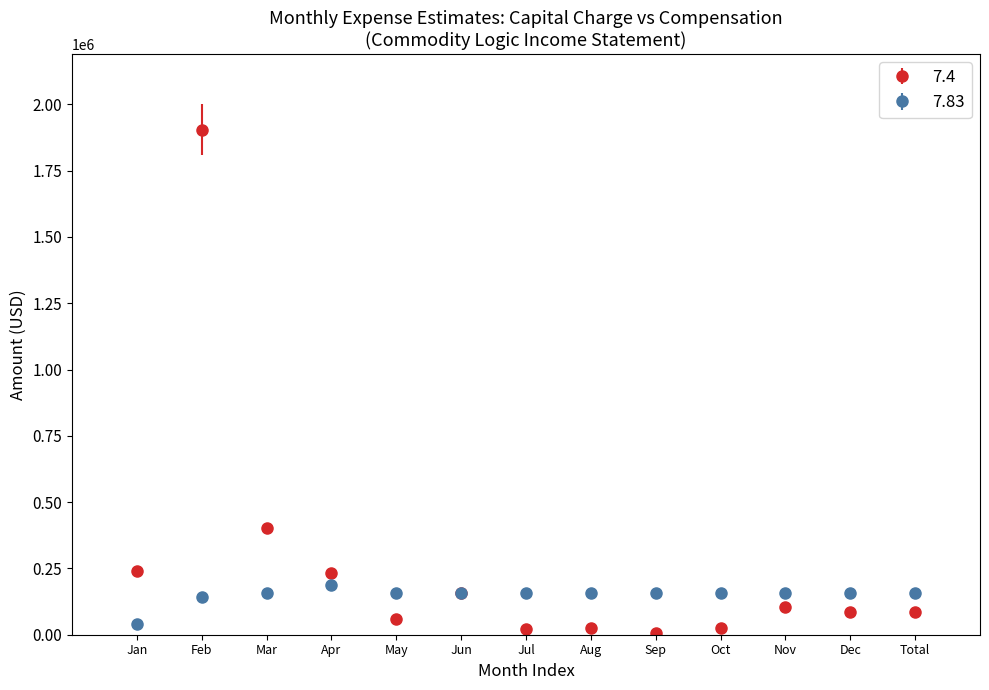

What is the spread (max minus min) of values at Mar?

244475.3